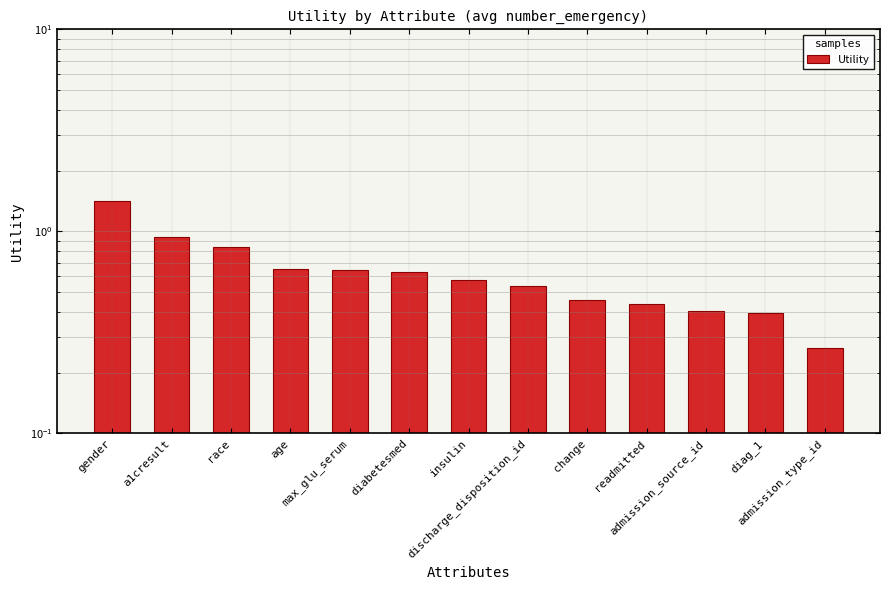

What is the label of the 8th bar from the left?

discharge_disposition_id